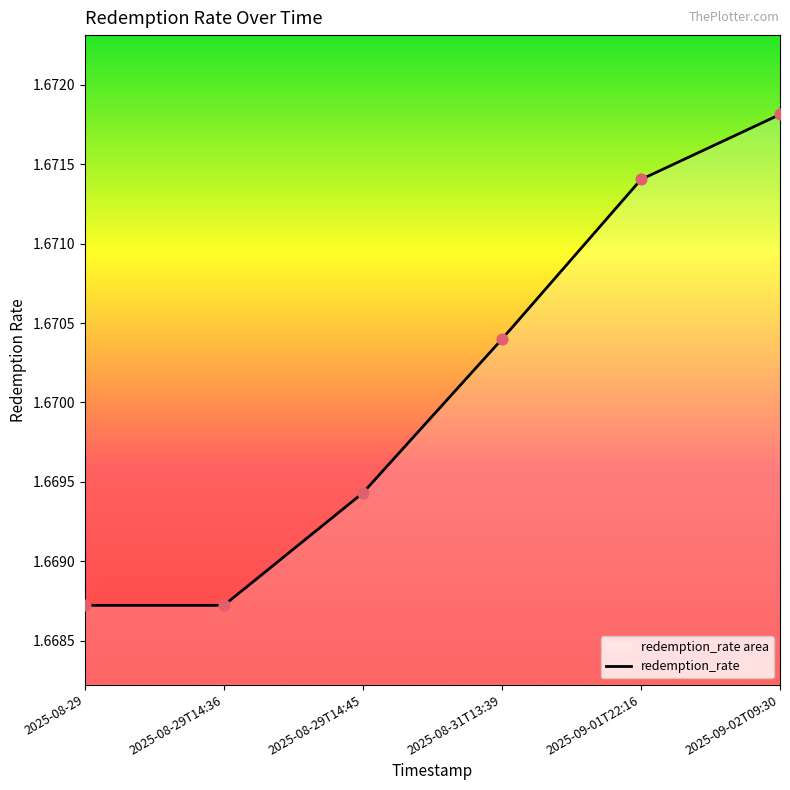

Approximately how many times larger is the value at 2025-08-29T14:45 compared to 2025-09-02T09:30?

1.0